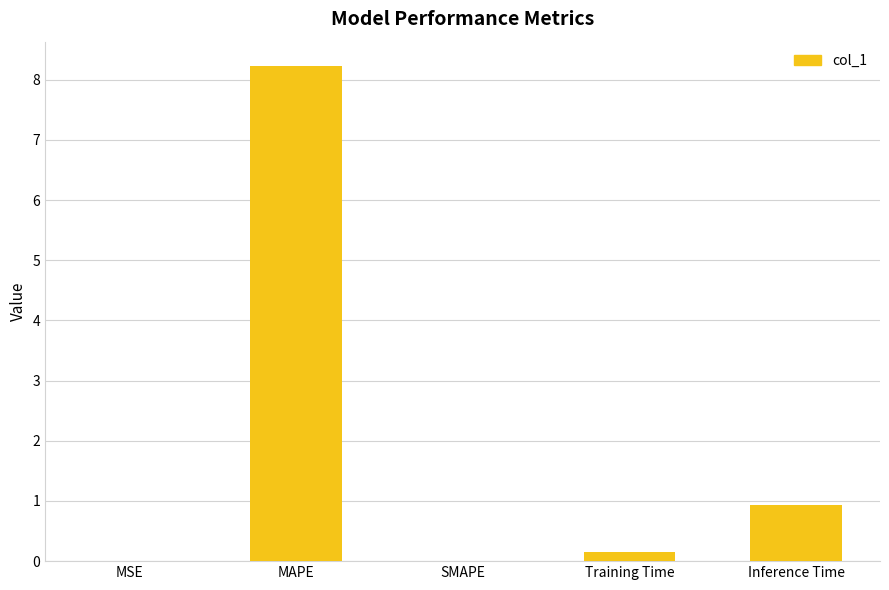

What is the sum of all values?

9.3